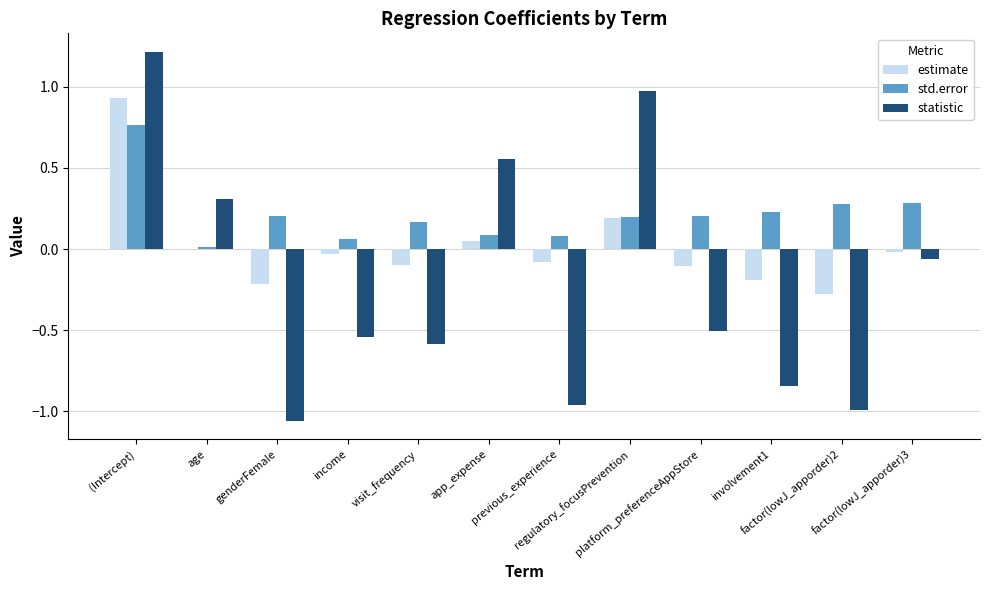

Which series has the largest total across all categories?

std.error